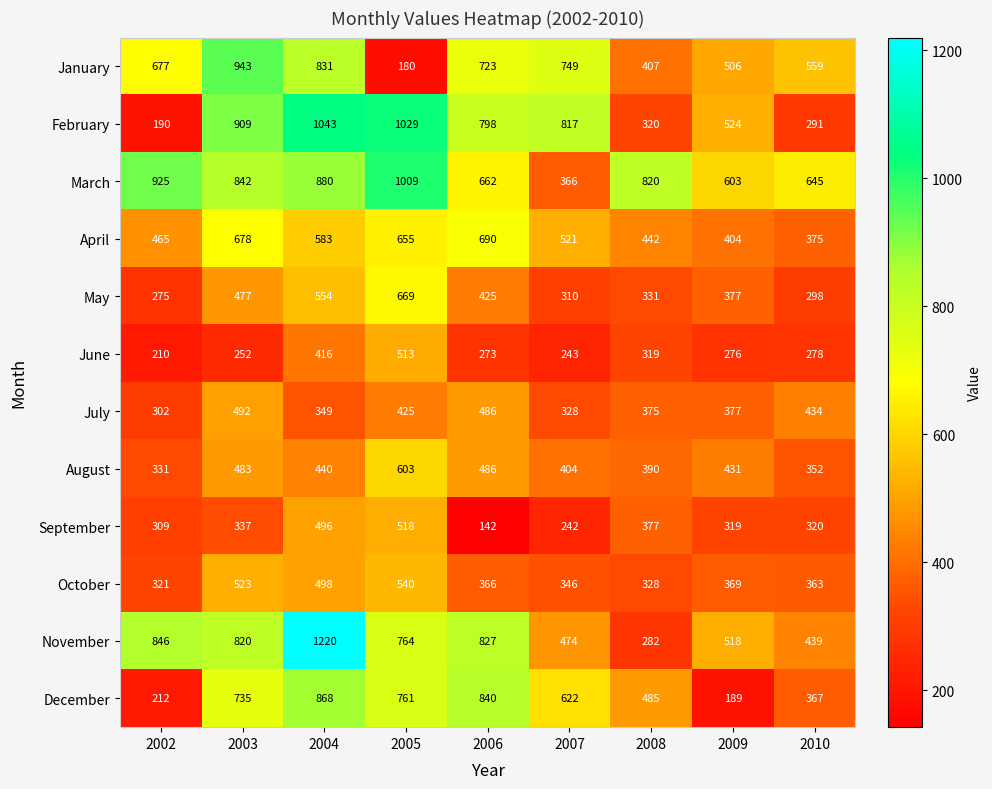

Which series has the largest total across all categories?

March